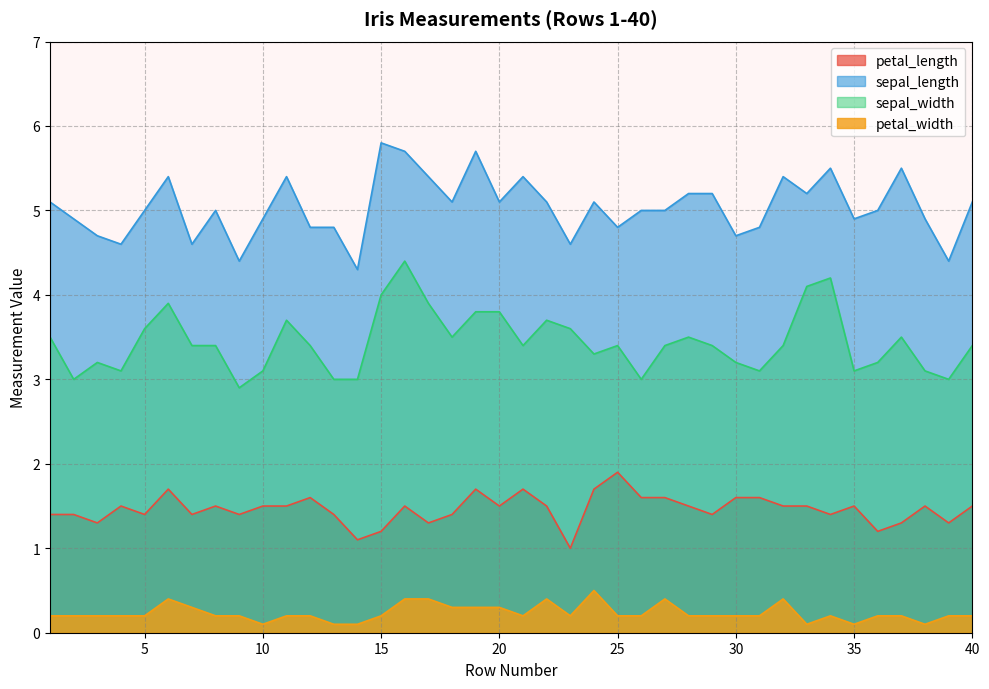

What is the maximum value for petal_width?

0.5